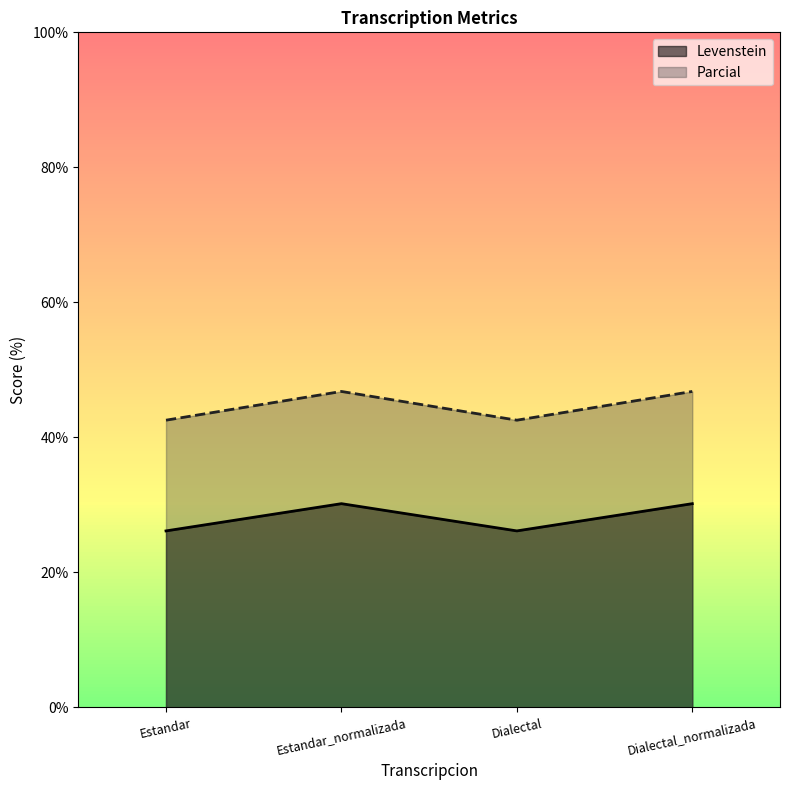

At which category is the sum across all series the highest?

Estandar_normalizada